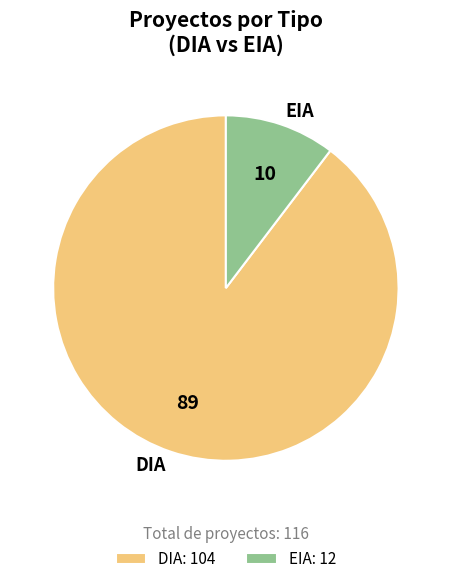

Is there any slice that represents more than half of the pie?

Yes